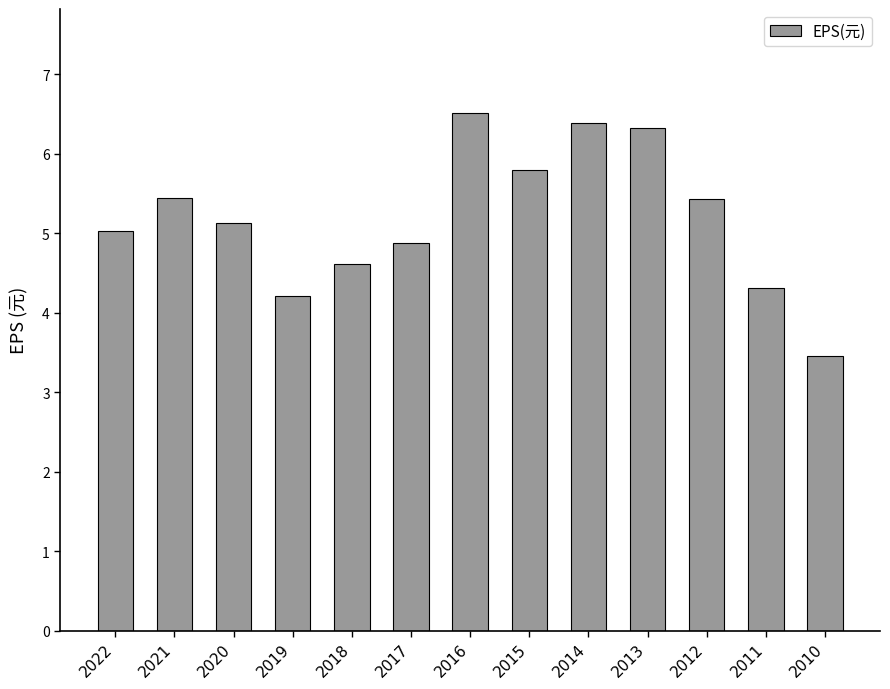

What is the value of the 7th bar from the left?

6.5